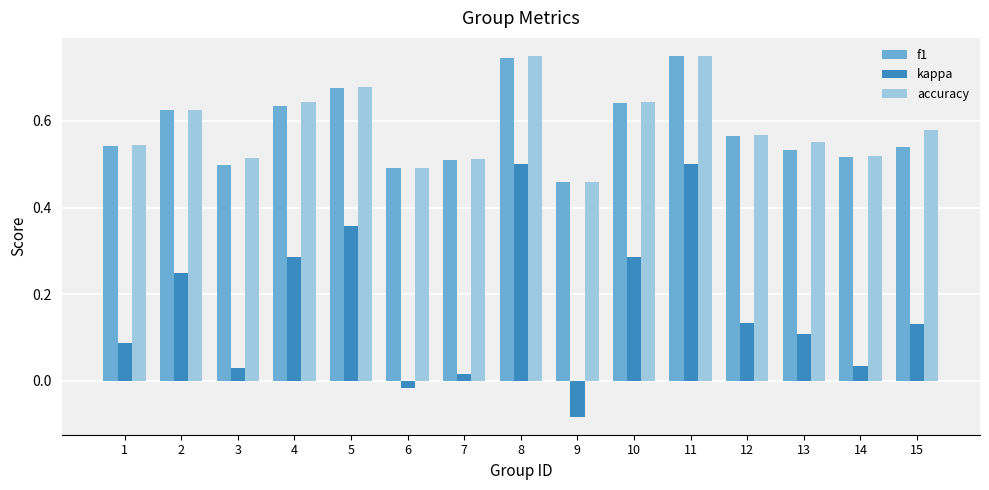

Which category has the lowest value in the accuracy series?

9